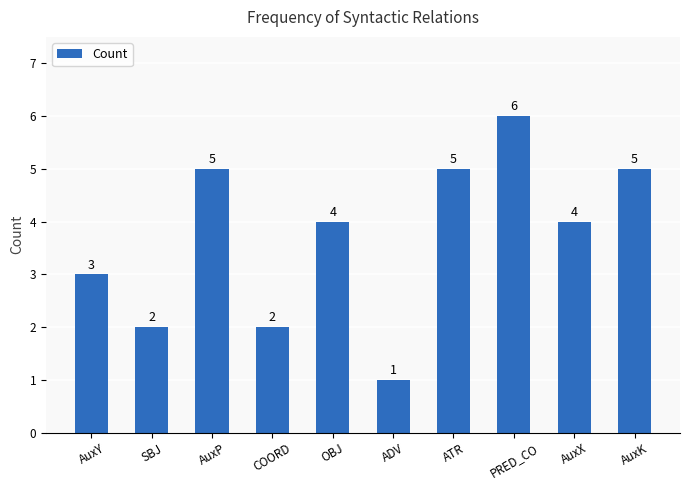

The value at ADV is 2. True or false?

False